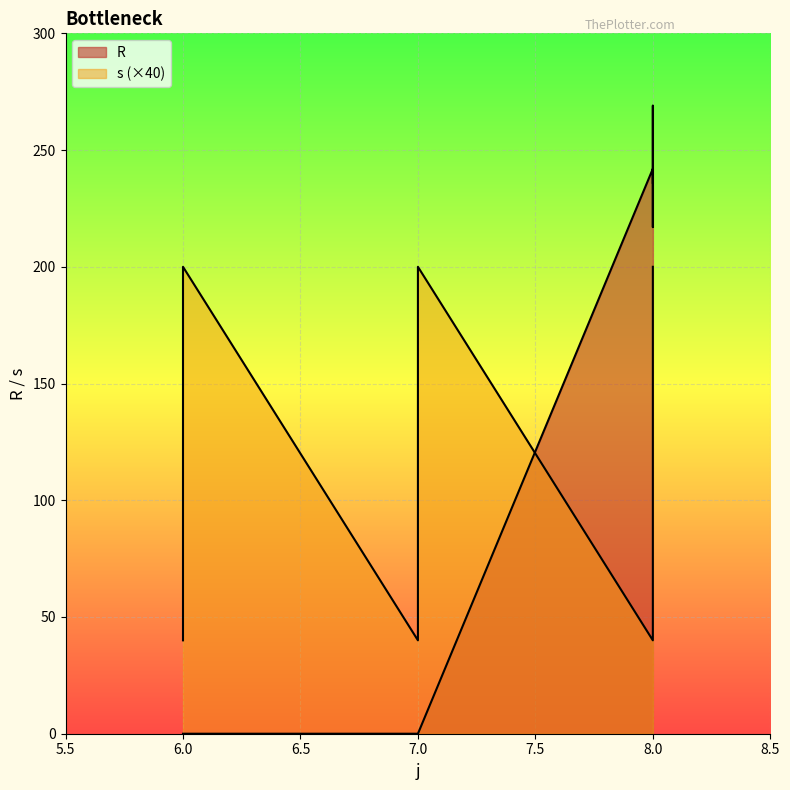

Which series has the largest total across all categories?

s